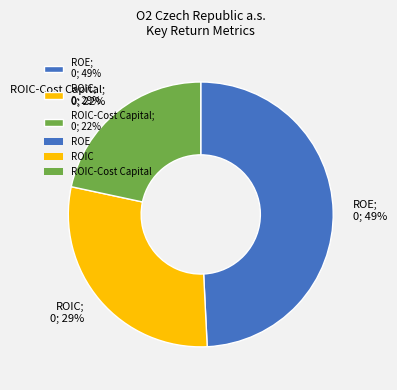

True or false: ROIC-Cost Capital; 0; 22% accounts for 22% of the total.

True